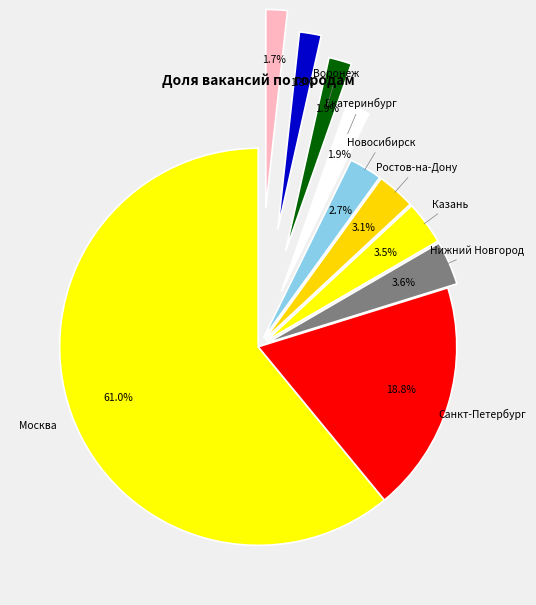

The Казань slice represents 1% of the pie. True or false?

False